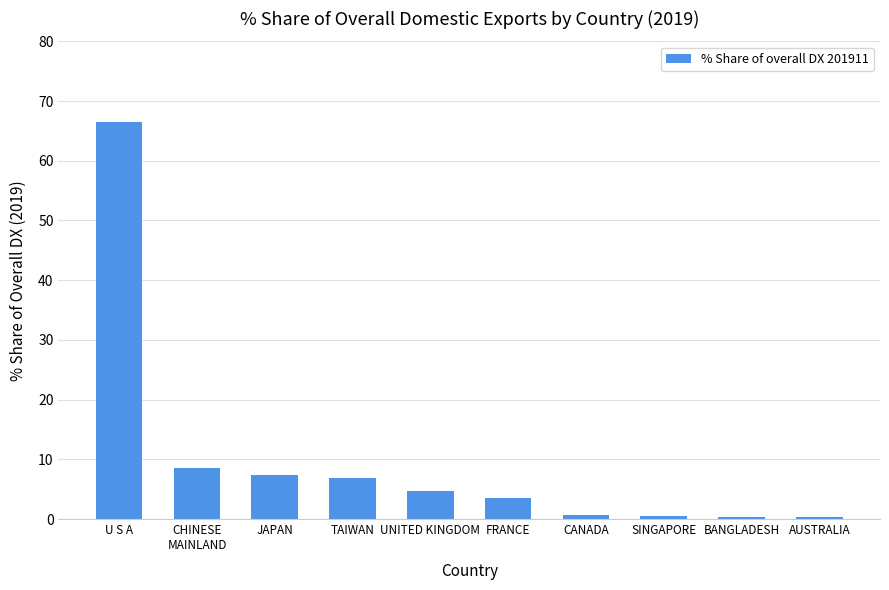

What is the label of the 6th bar from the right?

UNITED KINGDOM